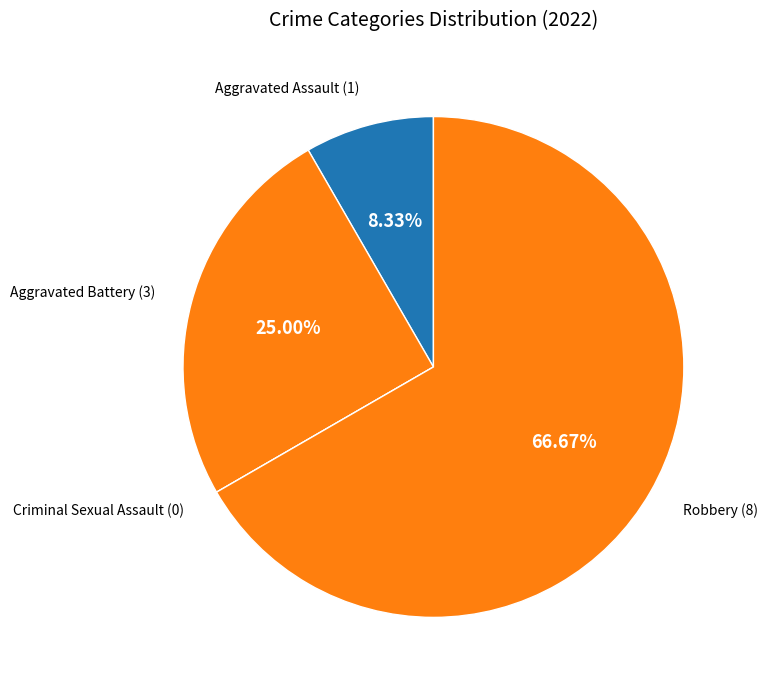

Which slice is the largest?

Robbery